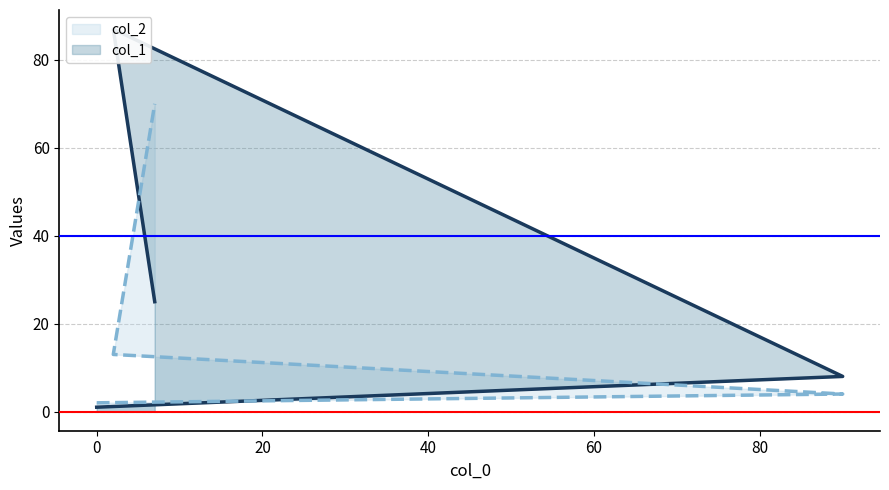

The value of col_1 at 40 is 42. True or false?

False